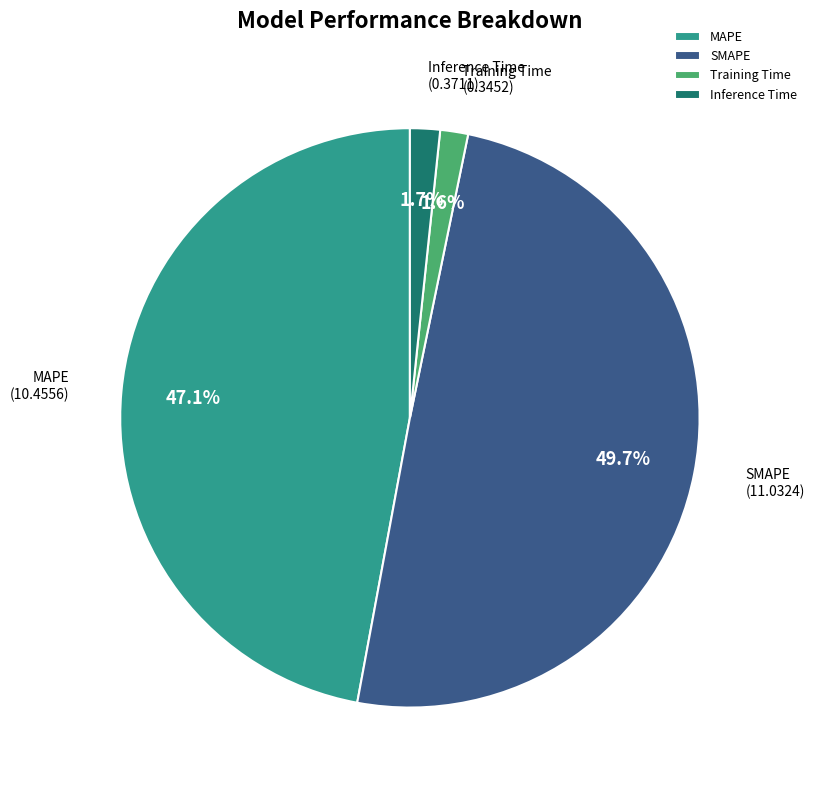

Which slice is the largest?

SMAPE